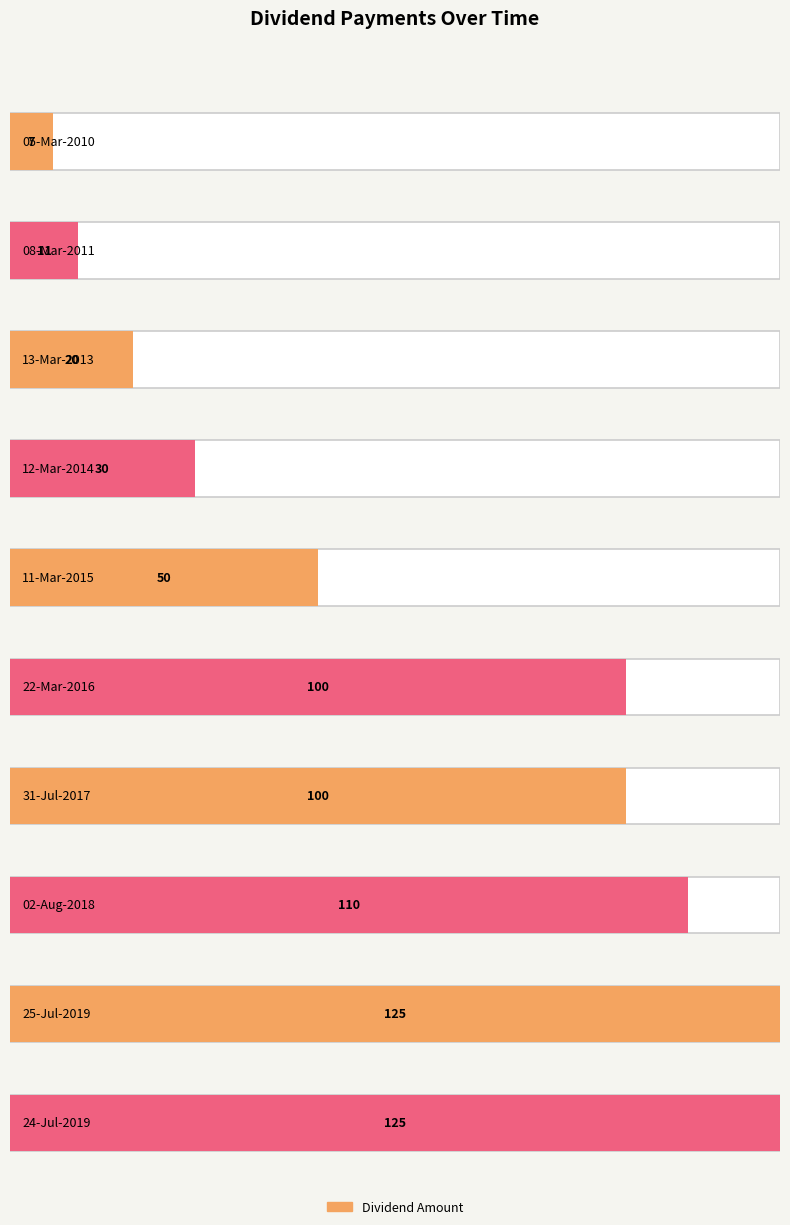

What is the ratio of the value at 13-Mar-2013 to the value at 05-Mar-2010?

2.9